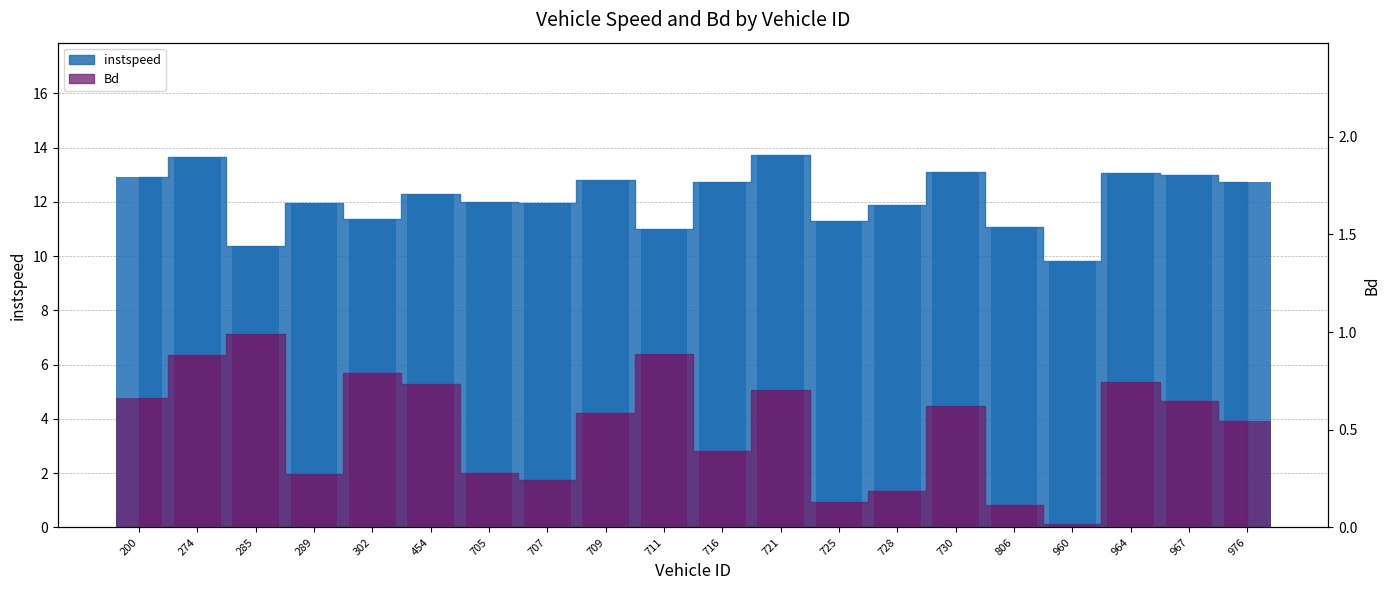

What is the difference between the highest and lowest values at 806.0?

11.0